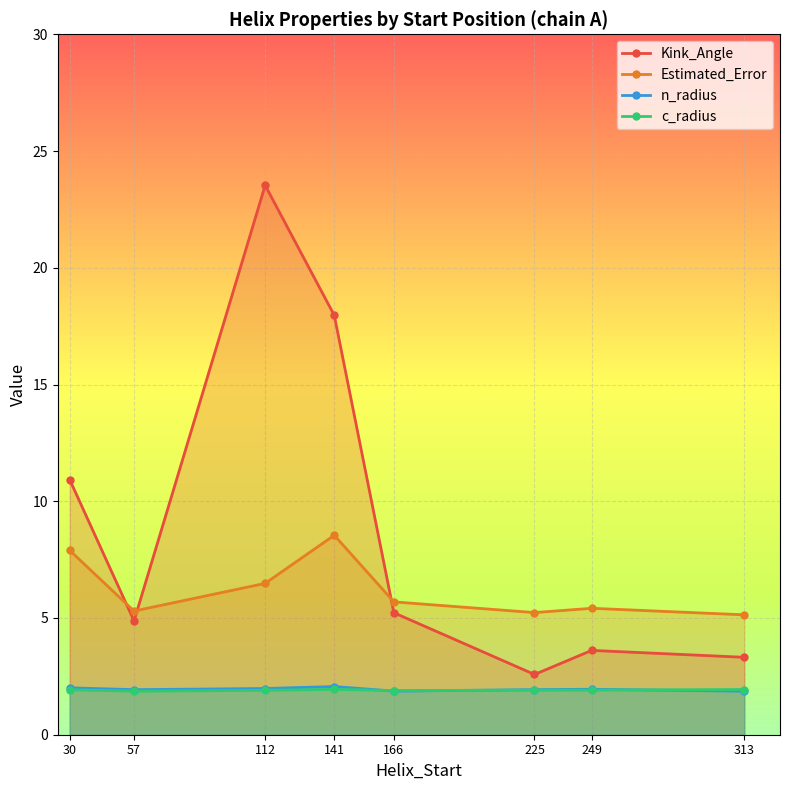

What is the difference between the maximum and minimum values in the n_radius series?

0.2